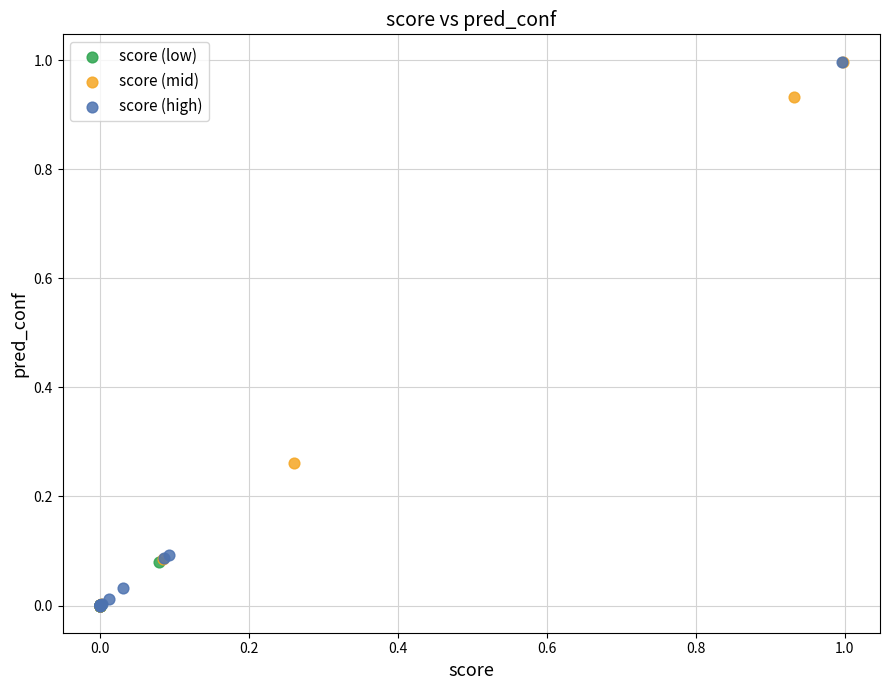

What are all the series names shown in the legend?

score (low), score (mid), score (high)